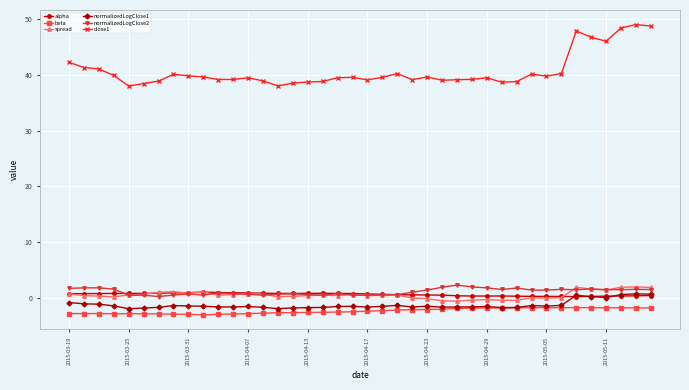

True or false: close1 and normalizedLogClose2 cross at least once.

False